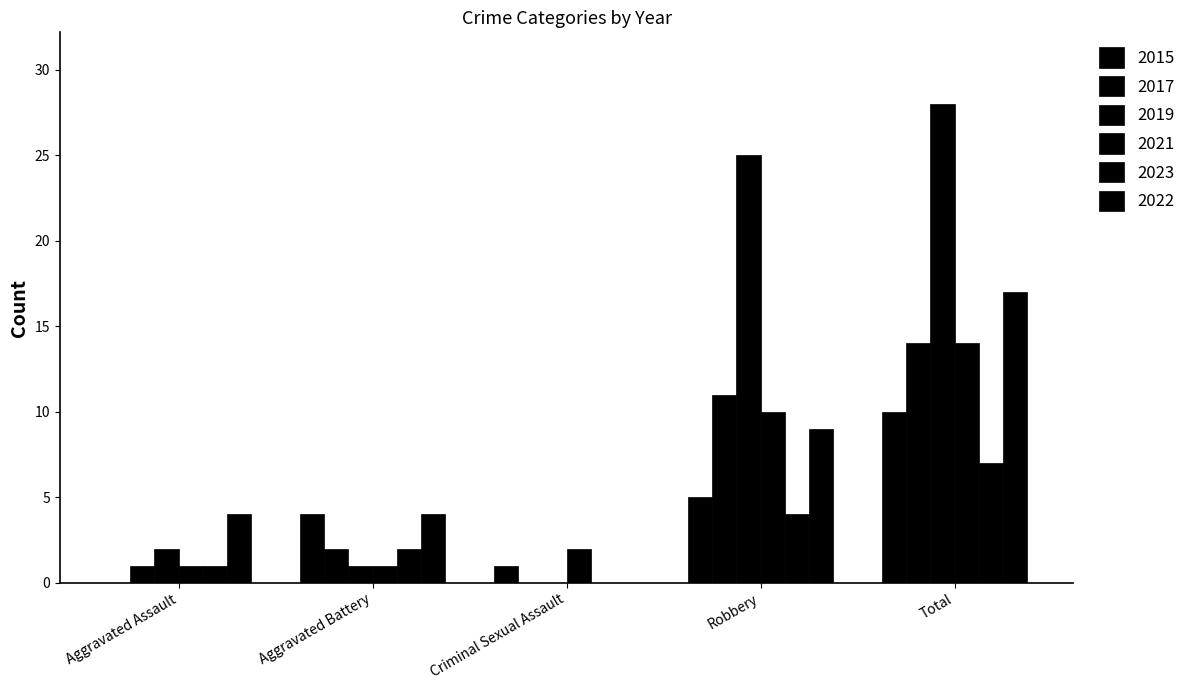

What is the difference between the highest and lowest values at Robbery?

21